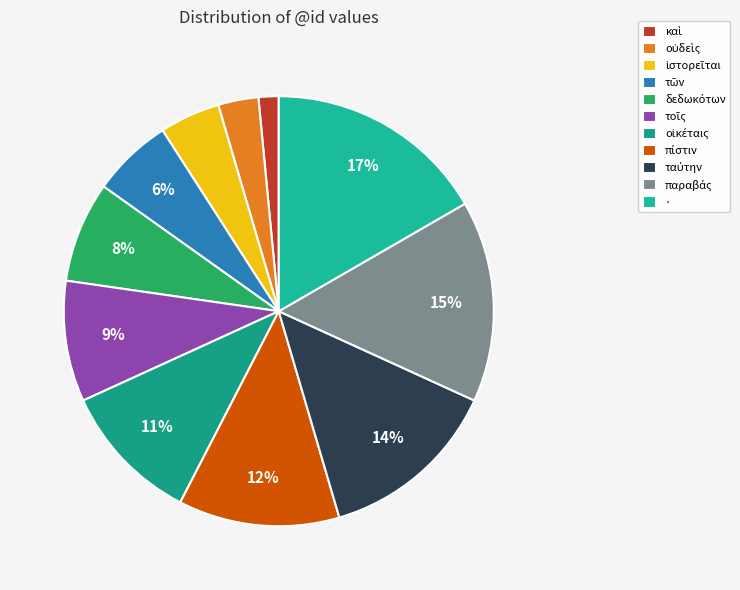

How many segments does this pie chart have?

11